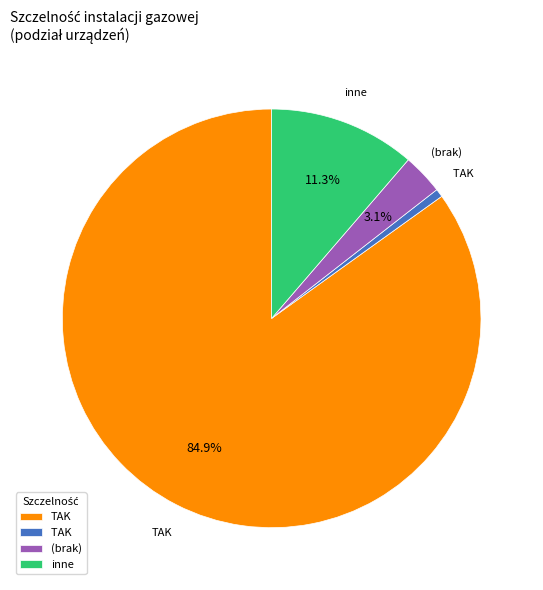

Is there any slice that represents more than half of the pie?

Yes